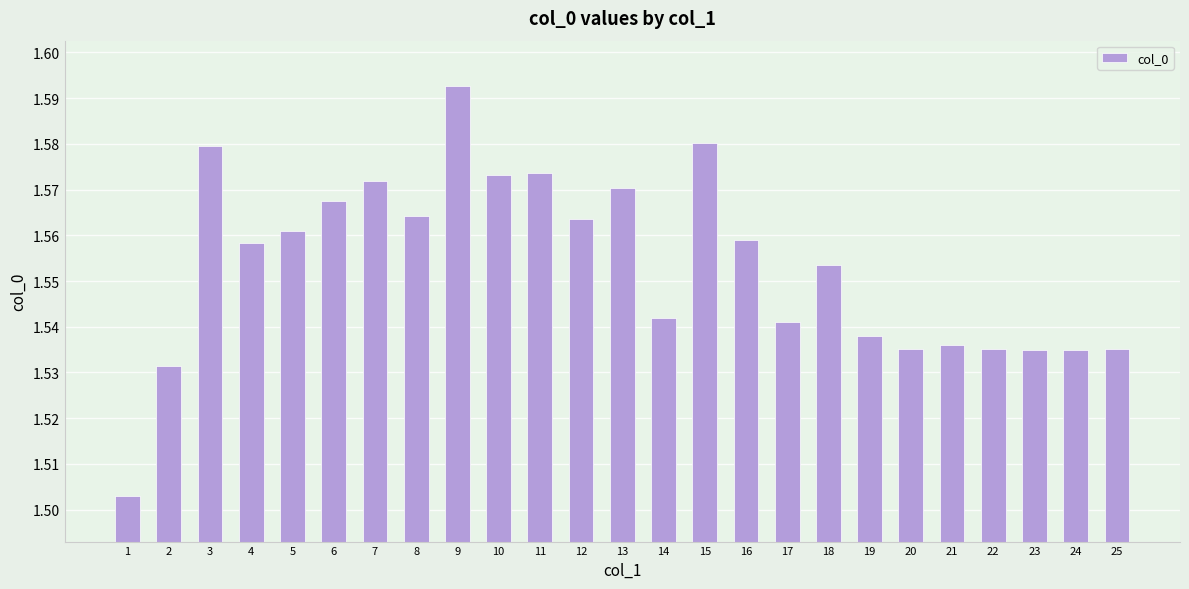

How many values are between 1 and 2?

25